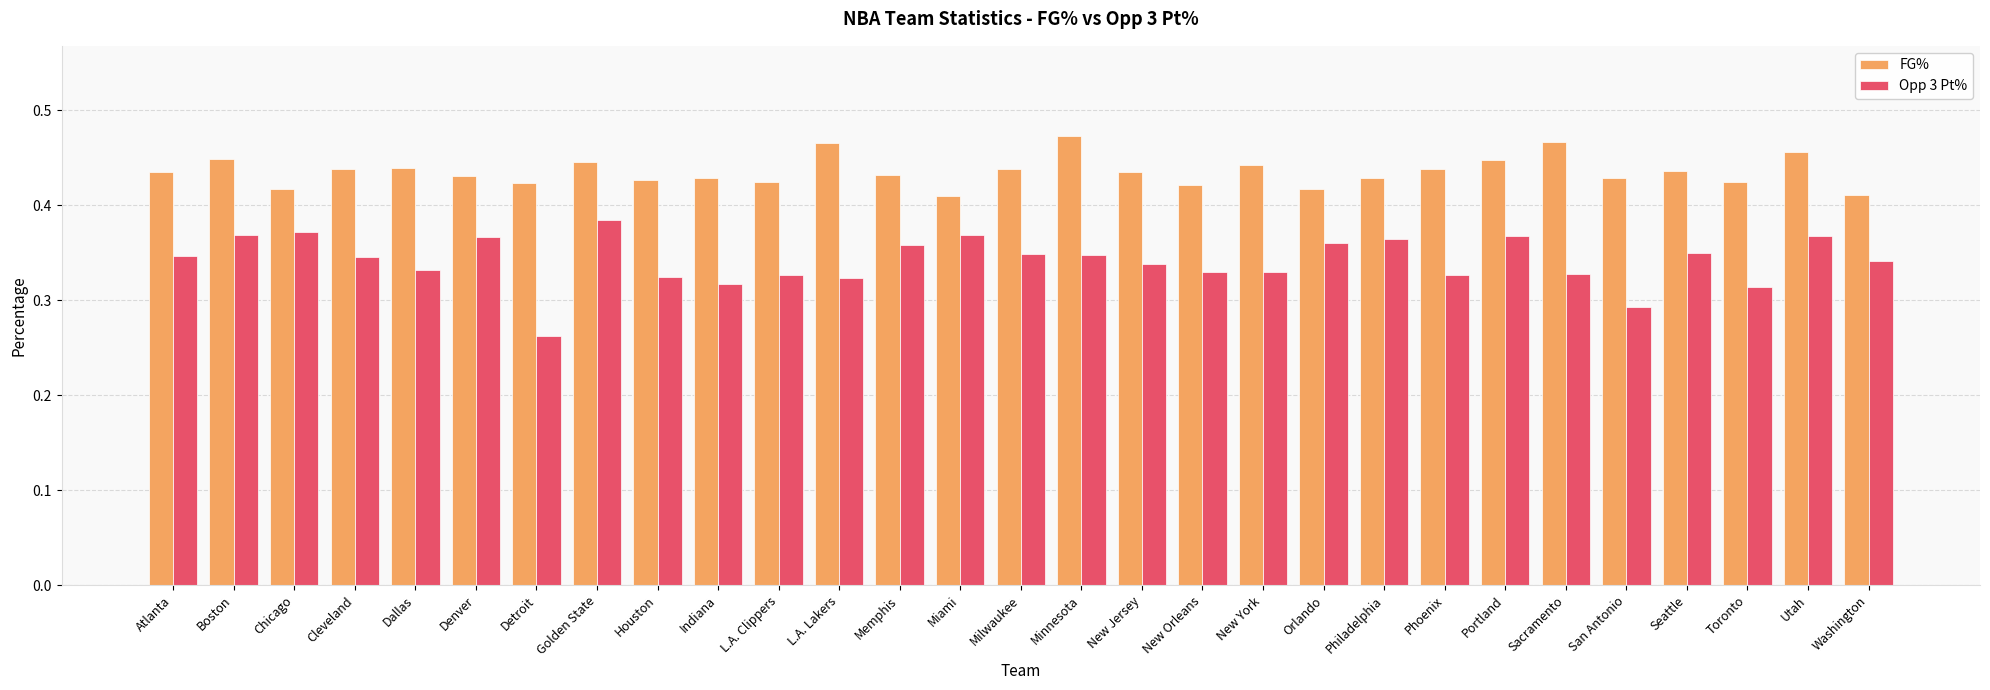

How many bars are there in each group?

2